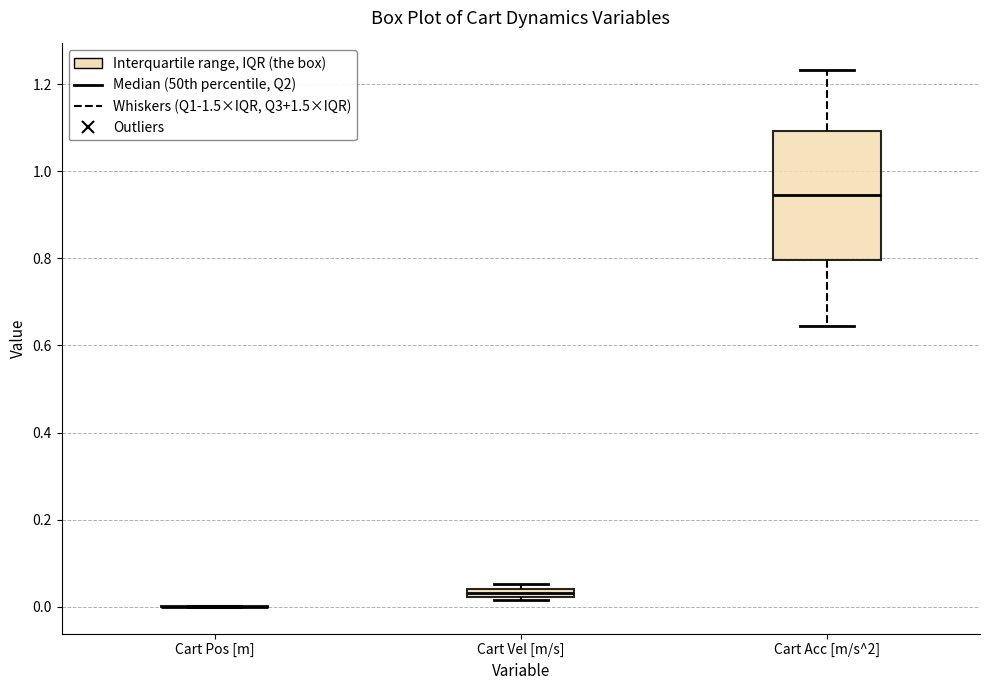

Where is the upper edge of the box for Cart Vel [m/s] on the y-axis? The values are not printed on the chart, so give them approximately, as read against the axis.

0.04